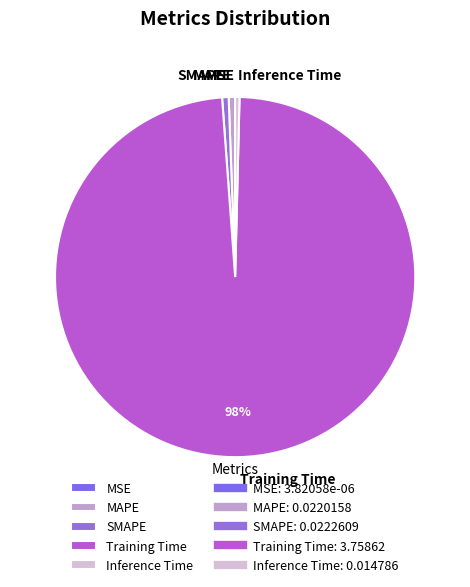

Which has a higher value, Training Time or Inference Time?

Training Time